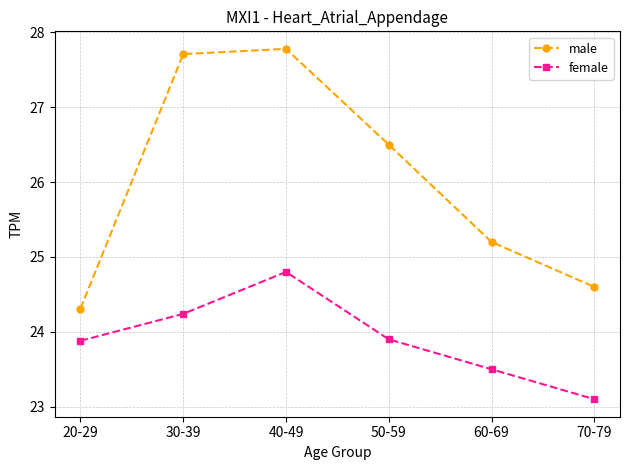

Reading left to right, list all the values displayed in this chart.

male: 20-29=24.3	30-39=27.7	40-49=27.8	50-59=26.5	60-69=25.2	70-79=24.6
female: 20-29=23.9	30-39=24.2	40-49=24.8	50-59=23.9	60-69=23.5	70-79=23.1